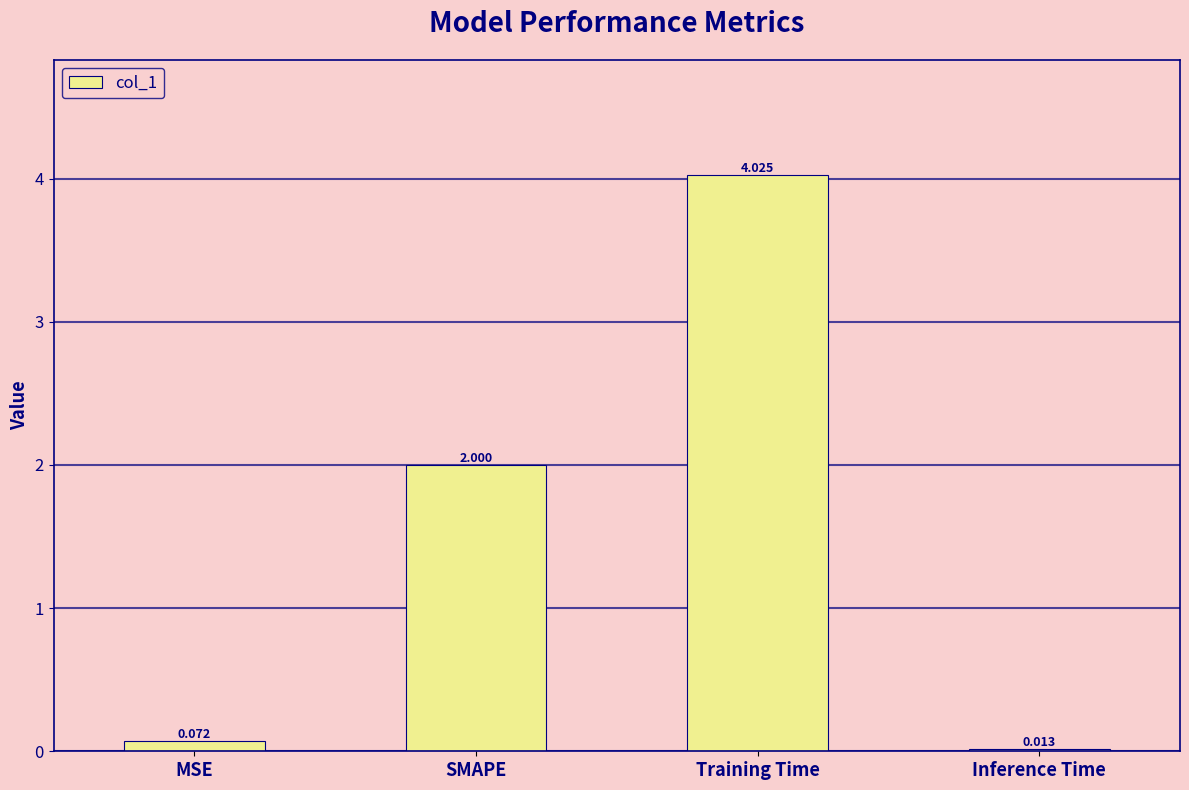

Between SMAPE and MSE, which is larger?

SMAPE